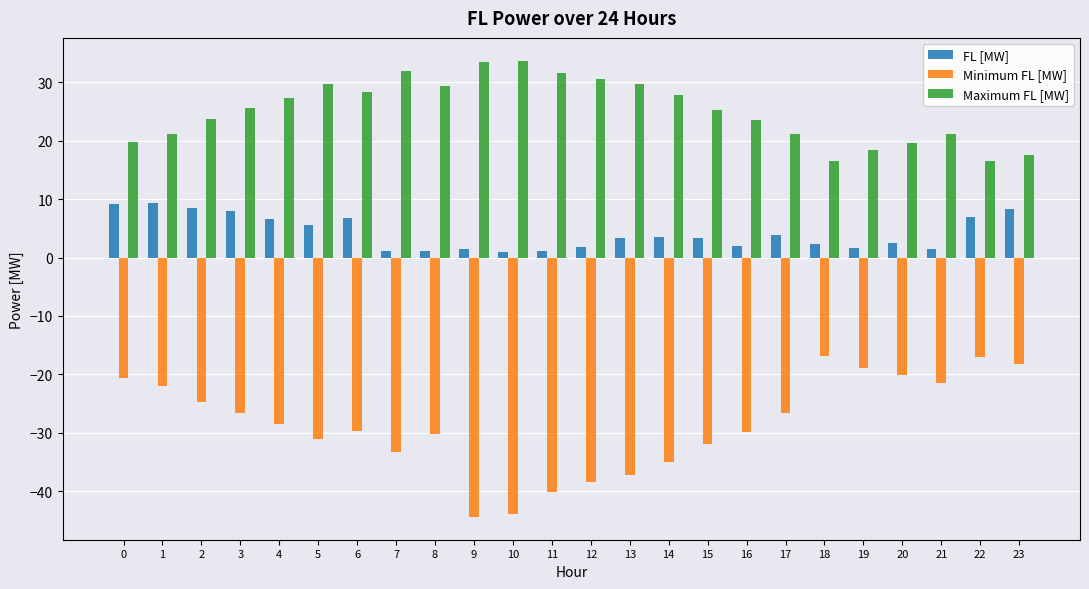

What is the sum of the FL [MW] values at 17 and 13?

7.2